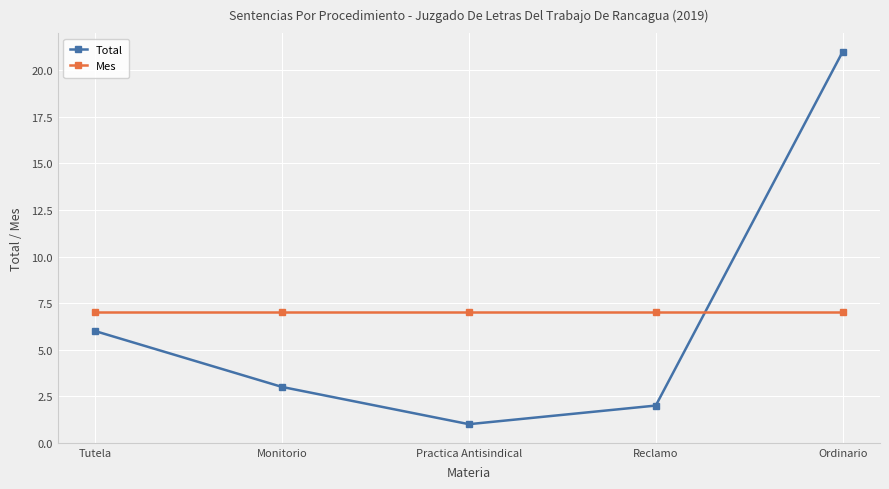

What is the value of the Mes point at the 3rd from the left?

7